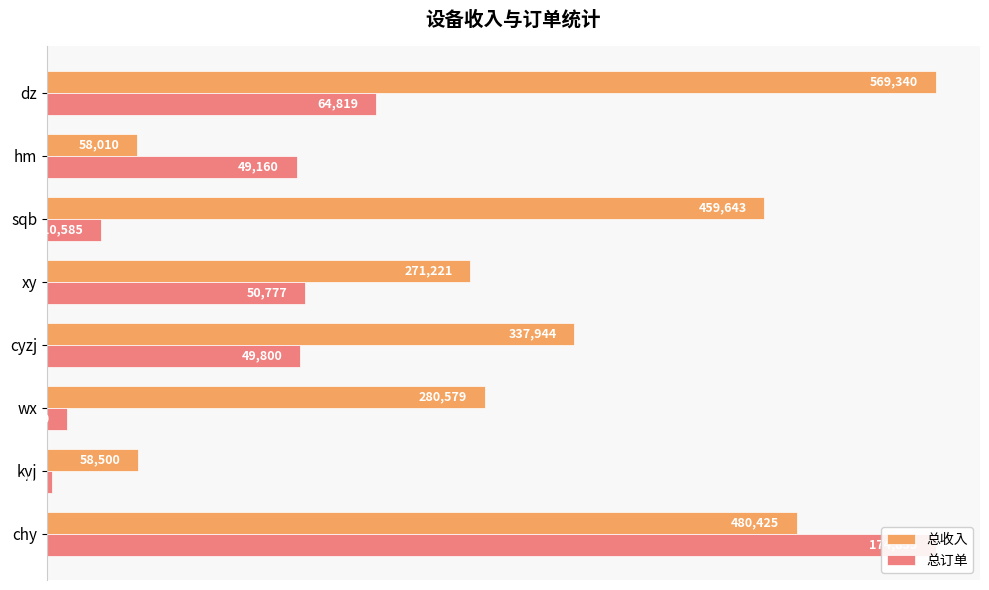

At how many categories does at least one series exceed 0?

8